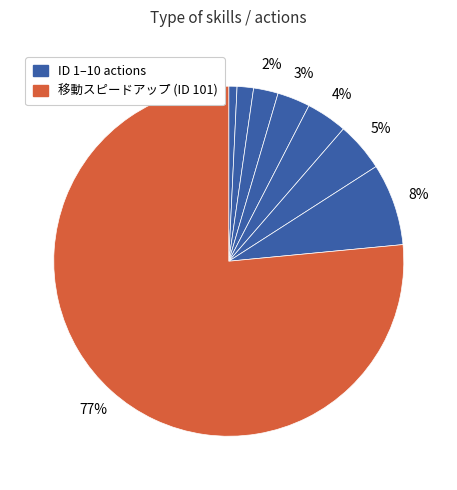

How many slices are in this pie chart?

8